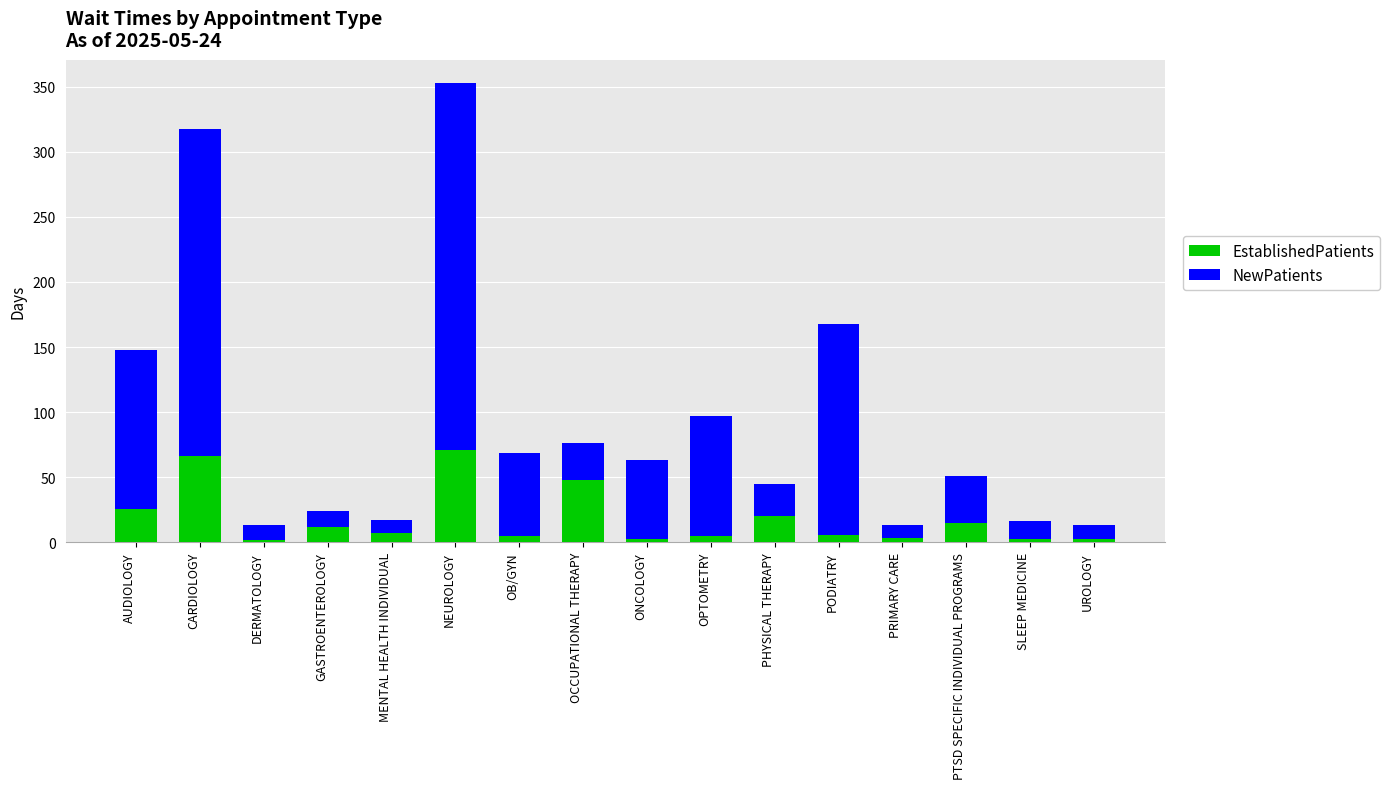

What is the total value across all series at ONCOLOGY?

63.6